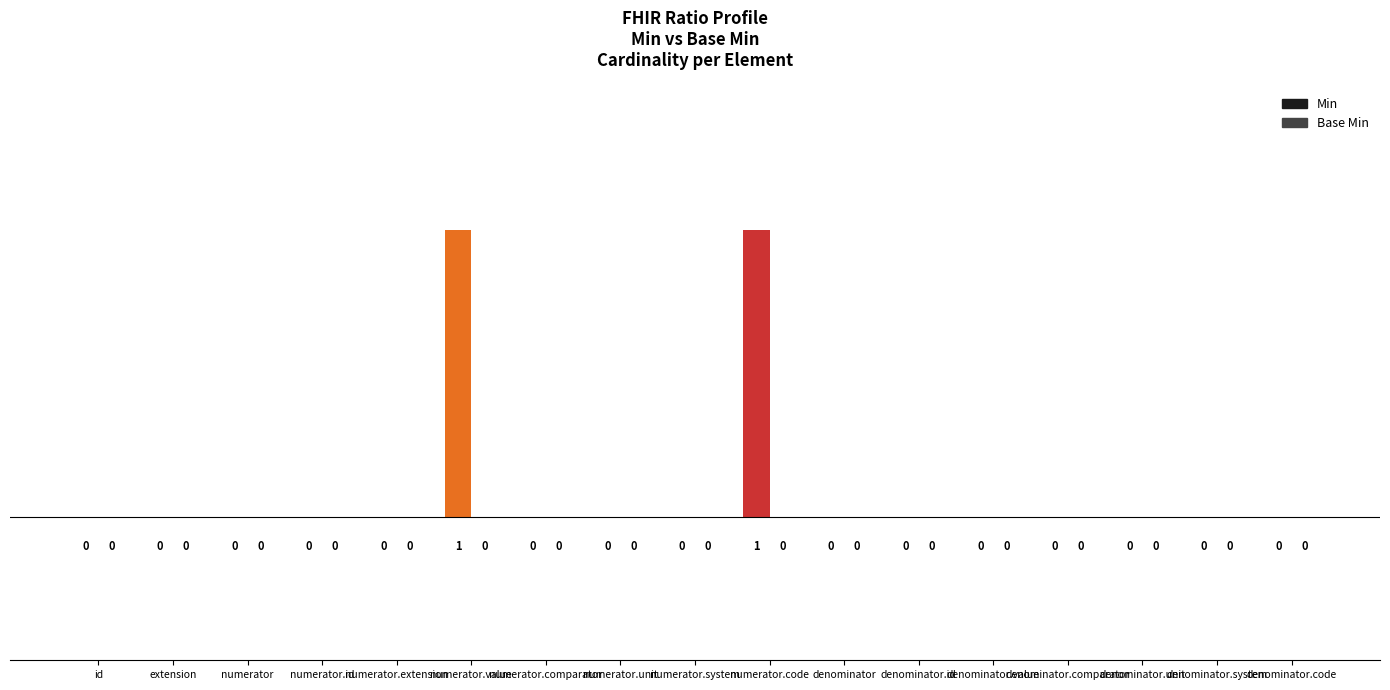

What is the difference between the second highest and minimum values in the Min series?

1